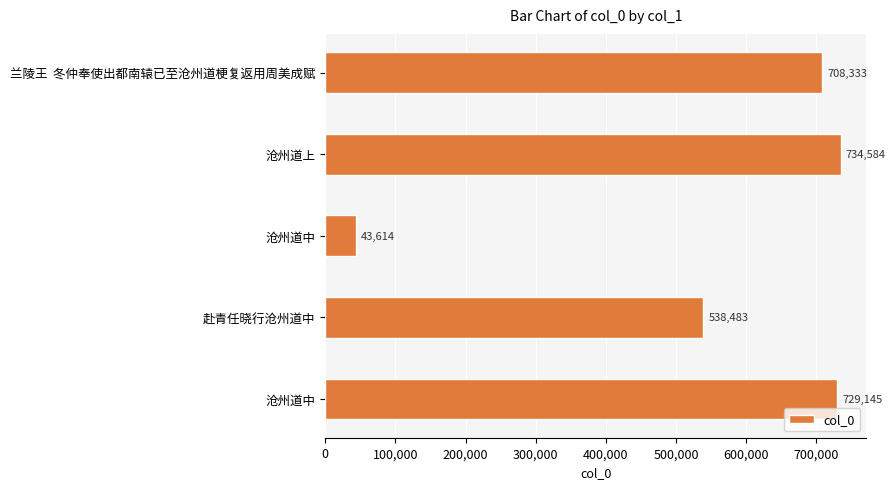

How many values are below 708333?

2